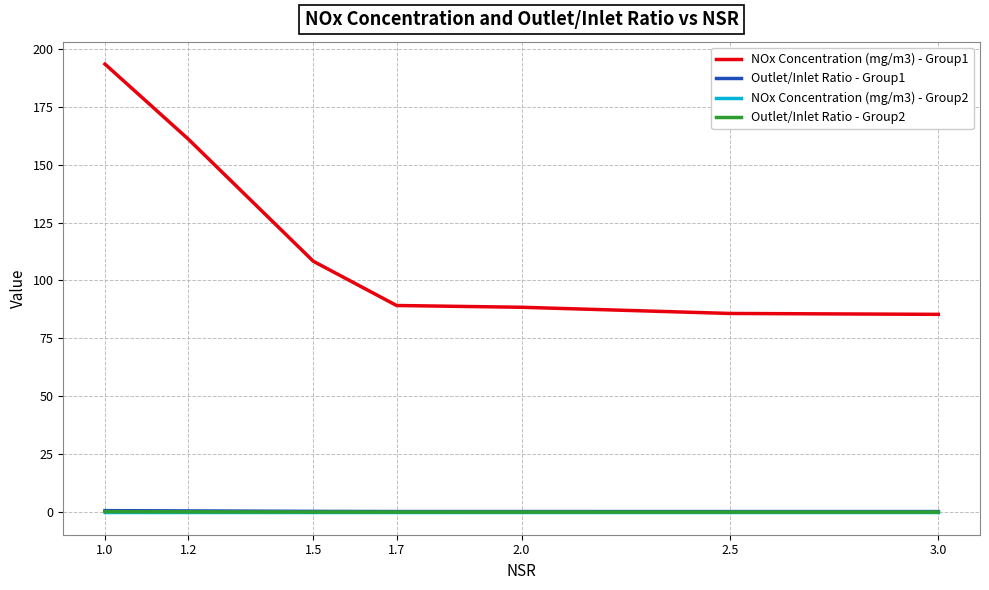

What value does the Outlet/Inlet Ratio - Group1 series have at 2.5?

0.3